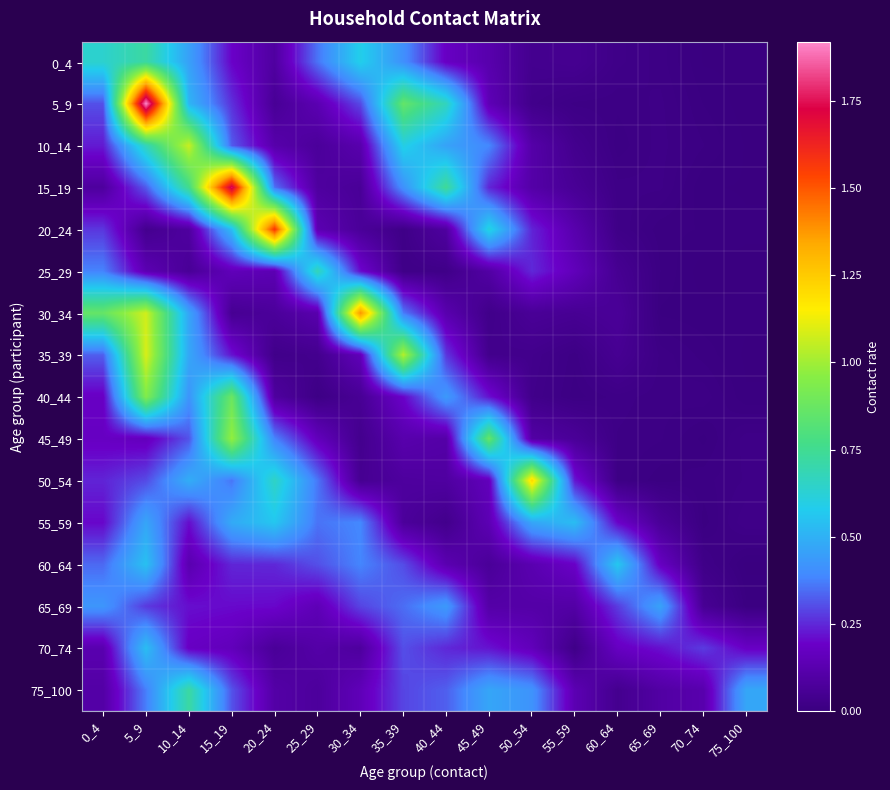

Reading left to right, extract all data points from this chart.

0_4: 0_4=0.6	5_9=0.7	10_14=0.5	15_19=0.2	20_24=0.1	25_29=0.4	30_34=0.6	35_39=0.4	40_44=0.2	45_49=0.1	50_54=0.0	55_59=0.0	60_64=0.0	65_69=0.0	70_74=0.0	75_100=0.0
5_9: 0_4=0.3	5_9=1.9	10_14=0.5	15_19=0.3	20_24=0.1	25_29=0.1	30_34=0.3	35_39=0.9	40_44=0.7	45_49=0.1	50_54=0.0	55_59=0.0	60_64=0.0	65_69=0.0	70_74=0.0	75_100=0.0
10_14: 0_4=0.2	5_9=0.7	10_14=1.1	15_19=0.3	20_24=0.1	25_29=0.1	30_34=0.1	35_39=0.6	40_44=0.5	45_49=0.4	50_54=0.1	55_59=0.0	60_64=0.0	65_69=0.0	70_74=0.0	75_100=0.0
15_19: 0_4=0.1	5_9=0.3	10_14=0.8	15_19=1.8	20_24=0.4	25_29=0.1	30_34=0.1	35_39=0.4	40_44=0.7	45_49=0.2	50_54=0.1	55_59=0.1	60_64=0.0	65_69=0.0	70_74=0.0	75_100=0.0
20_24: 0_4=0.3	5_9=0.0	10_14=0.1	15_19=0.5	20_24=1.6	25_29=0.1	30_34=0.1	35_39=0.0	40_44=0.1	45_49=0.6	50_54=0.2	55_59=0.1	60_64=0.0	65_69=0.0	70_74=0.0	75_100=0.0
25_29: 0_4=0.4	5_9=0.1	10_14=0.1	15_19=0.2	20_24=0.1	25_29=0.7	30_34=0.2	35_39=0.0	40_44=0.0	45_49=0.1	50_54=0.3	55_59=0.2	60_64=0.1	65_69=0.0	70_74=0.0	75_100=0.0
30_34: 0_4=0.9	5_9=1.1	10_14=0.5	15_19=0.1	20_24=0.1	25_29=0.1	30_34=1.4	35_39=0.4	40_44=0.1	45_49=0.0	50_54=0.1	55_59=0.1	60_64=0.1	65_69=0.0	70_74=0.0	75_100=0.0
35_39: 0_4=0.3	5_9=1.1	10_14=0.5	15_19=0.2	20_24=0.0	25_29=0.0	30_34=0.2	35_39=1.0	40_44=0.3	45_49=0.0	50_54=0.0	55_59=0.0	60_64=0.1	65_69=0.0	70_74=0.0	75_100=0.0
40_44: 0_4=0.2	5_9=0.9	10_14=0.4	15_19=0.9	20_24=0.1	25_29=0.0	30_34=0.1	35_39=0.2	40_44=0.4	45_49=0.2	50_54=0.0	55_59=0.0	60_64=0.0	65_69=0.0	70_74=0.0	75_100=0.0
45_49: 0_4=0.2	5_9=0.2	10_14=0.3	15_19=1.0	20_24=0.4	25_29=0.2	30_34=0.0	35_39=0.1	40_44=0.1	45_49=0.9	50_54=0.1	55_59=0.1	60_64=0.0	65_69=0.0	70_74=0.0	75_100=0.0
50_54: 0_4=0.2	5_9=0.3	10_14=0.5	15_19=0.4	20_24=0.7	25_29=0.4	30_34=0.1	35_39=0.1	40_44=0.1	45_49=0.2	50_54=1.2	55_59=0.2	60_64=0.0	65_69=0.0	70_74=0.0	75_100=0.0
55_59: 0_4=0.2	5_9=0.5	10_14=0.2	15_19=0.5	20_24=0.6	25_29=0.4	30_34=0.4	35_39=0.1	40_44=0.0	45_49=0.1	50_54=0.5	55_59=0.5	60_64=0.2	65_69=0.1	70_74=0.0	75_100=0.0
60_64: 0_4=0.3	5_9=0.5	10_14=0.1	15_19=0.2	20_24=0.2	25_29=0.3	30_34=0.4	35_39=0.3	40_44=0.1	45_49=0.1	50_54=0.1	55_59=0.2	60_64=0.6	65_69=0.2	70_74=0.0	75_100=0.0
65_69: 0_4=0.4	5_9=0.3	10_14=0.2	15_19=0.2	20_24=0.2	25_29=0.1	30_34=0.3	35_39=0.3	40_44=0.4	45_49=0.1	50_54=0.1	55_59=0.1	60_64=0.3	65_69=0.5	70_74=0.1	75_100=0.0
70_74: 0_4=0.1	5_9=0.5	10_14=0.2	15_19=0.2	20_24=0.1	25_29=0.1	30_34=0.1	35_39=0.3	40_44=0.2	45_49=0.2	50_54=0.2	55_59=0.0	60_64=0.2	65_69=0.2	70_74=0.3	75_100=0.2
75_100: 0_4=0.1	5_9=0.4	10_14=0.7	15_19=0.3	20_24=0.1	25_29=0.1	30_34=0.2	35_39=0.3	40_44=0.3	45_49=0.5	50_54=0.4	55_59=0.1	60_64=0.0	65_69=0.1	70_74=0.1	75_100=0.5